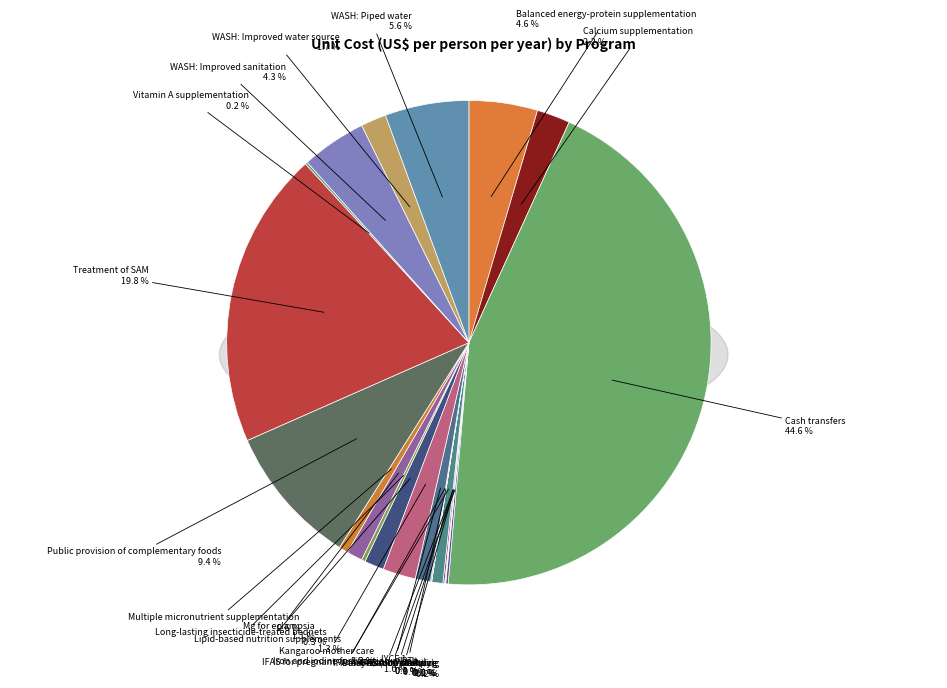

To the nearest percent, what portion does Balanced energy-protein supplementation represent?

5%